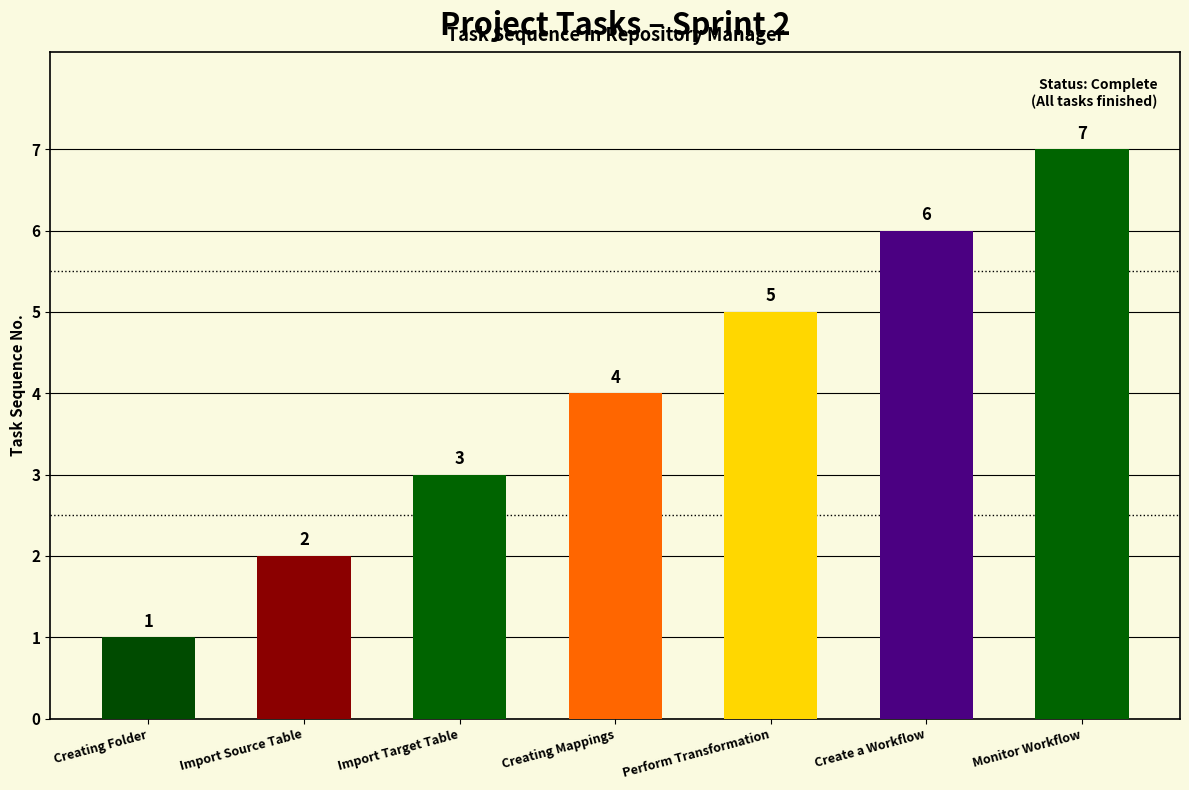

Reading right to left, what are all the values shown in this chart?

Monitor Workflow=7	Create a Workflow=6	Perform Transformation=5	Creating Mappings=4	Import Target Table=3	Import Source Table=2	Creating Folder=1